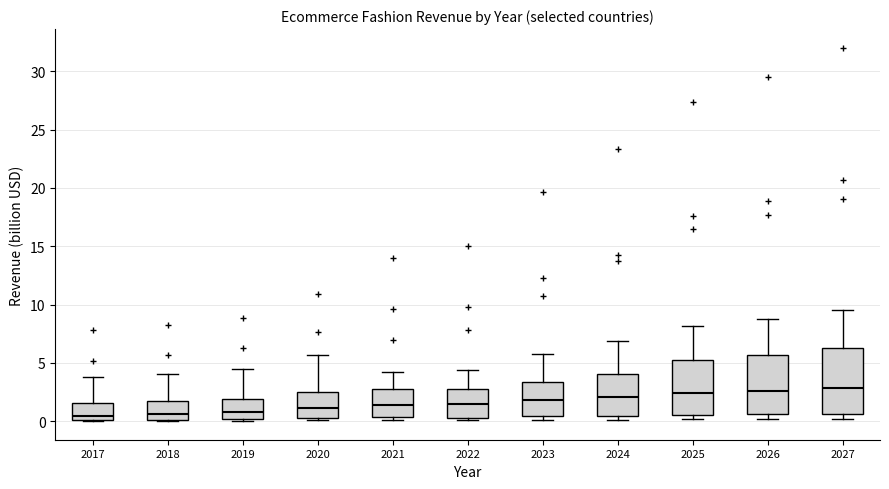

Reading left to right, transcribe this box plot: for each box, give where its median line is, the range the box spans, and where its two whiskers end, as read against the y-axis. The values are not printed on the chart, so give them approximately, as read against the axis.

2017: median 0.5, box 0.0 to 1.5, whiskers 0.0 to 4.0
2018: median 0.5, box 0.0 to 2.0, whiskers 0.0 to 4.0
2019: median 1.0, box 0.0 to 2.0, whiskers 0.0 to 4.5
2020: median 1.0, box 0.5 to 2.5, whiskers 0.0 to 5.5
2021: median 1.5, box 0.5 to 3.0, whiskers 0.0 to 4.5
2022: median 1.5, box 0.5 to 2.5, whiskers 0.0 to 4.5
2023: median 2.0, box 0.5 to 3.5, whiskers 0.0 to 5.5
2024: median 2.0, box 0.5 to 4.0, whiskers 0.0 to 7.0
2025: median 2.5, box 0.5 to 5.0, whiskers 0.0 to 8.0
2026: median 2.5, box 0.5 to 5.5, whiskers 0.0 to 9.0
2027: median 3.0, box 0.5 to 6.5, whiskers 0.0 to 9.5